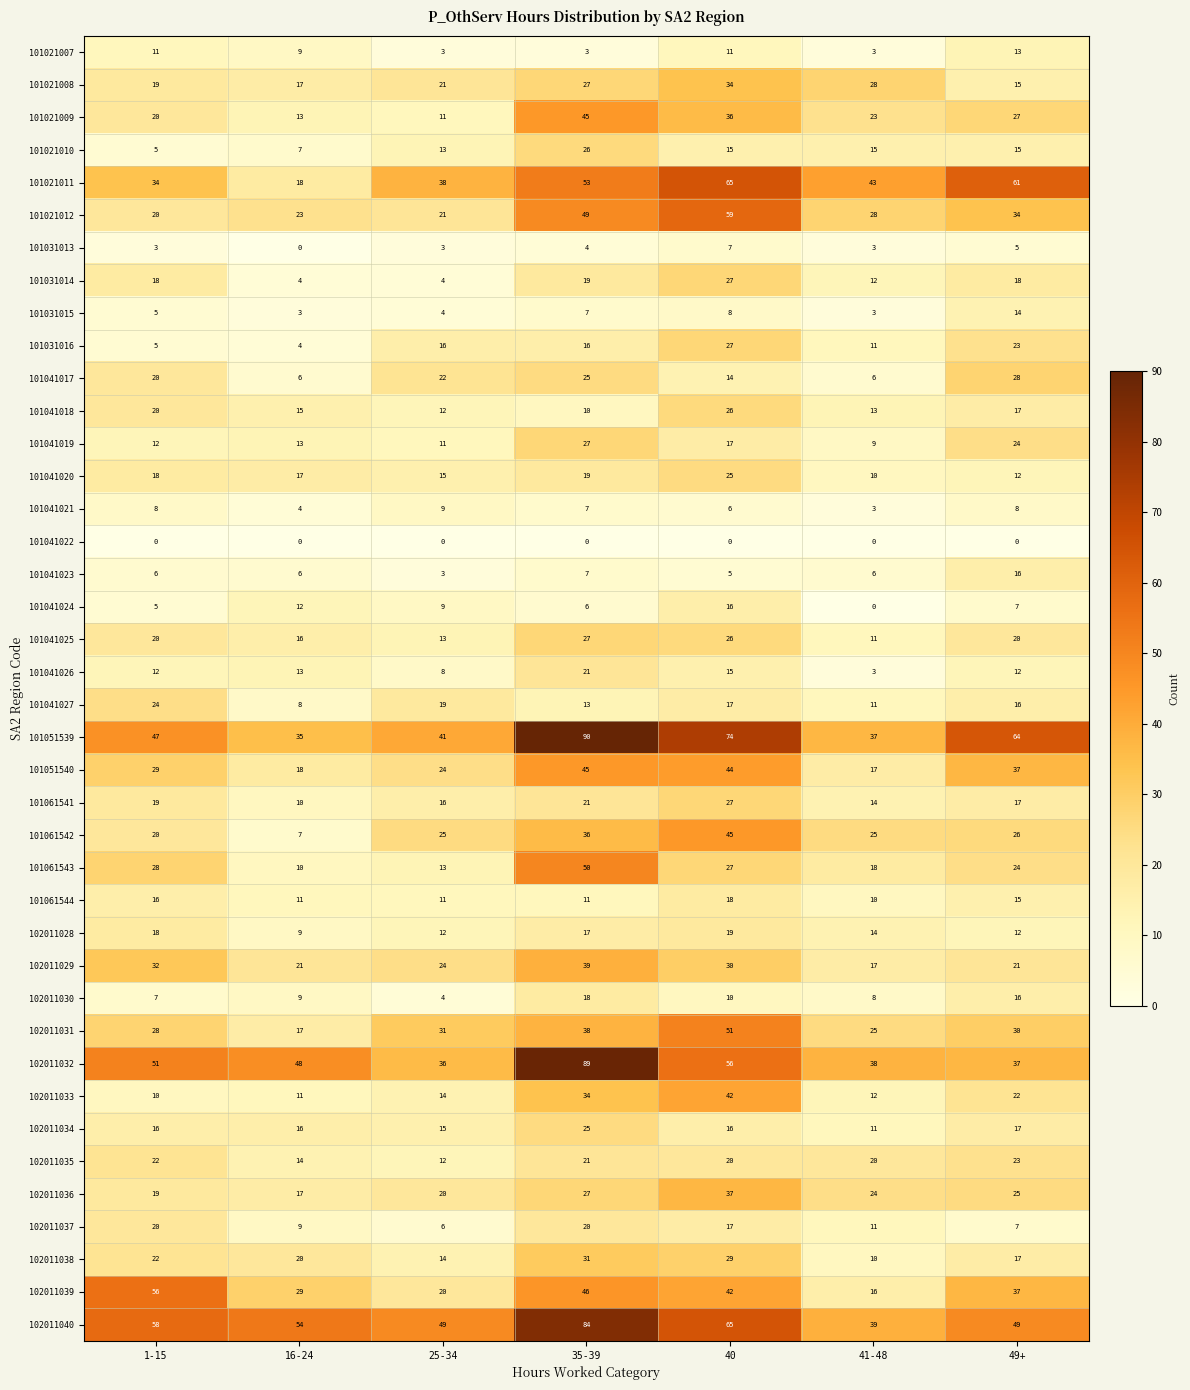

What is the maximum value shown in the chart?

90